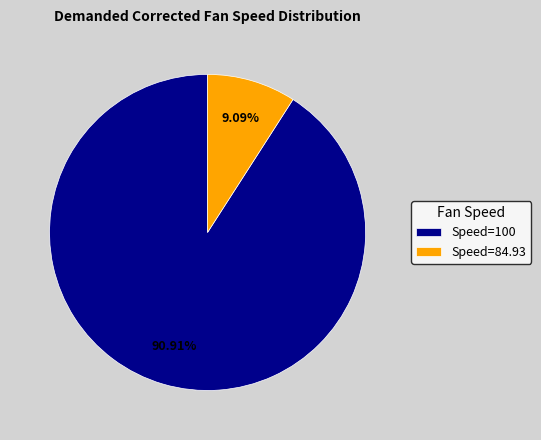

Rank the categories by value from highest to lowest.

Speed=100, Speed=84.93